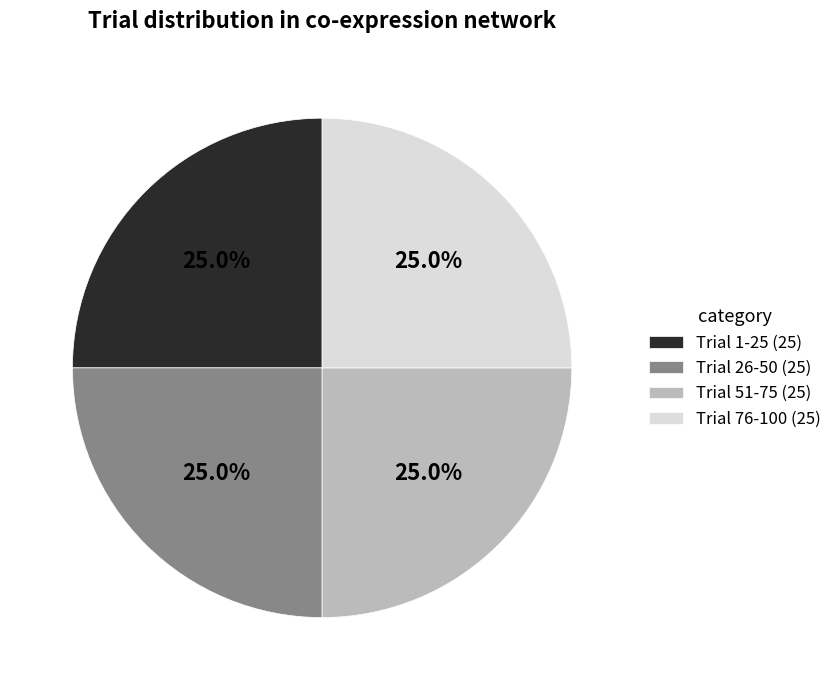

How many slices are in this pie chart?

4